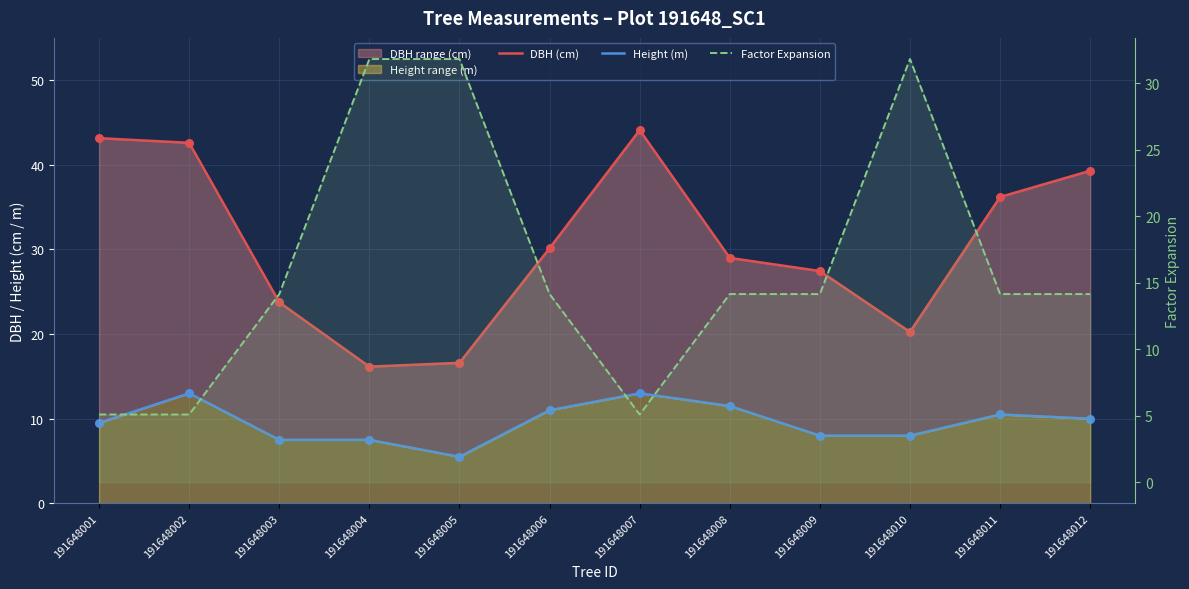

Which series contains the highest Y value?

DBH (cm)